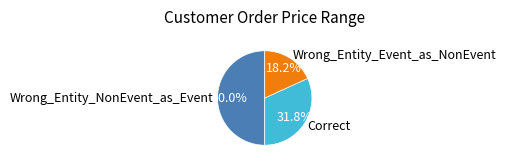

How many segments does this pie chart have?

3